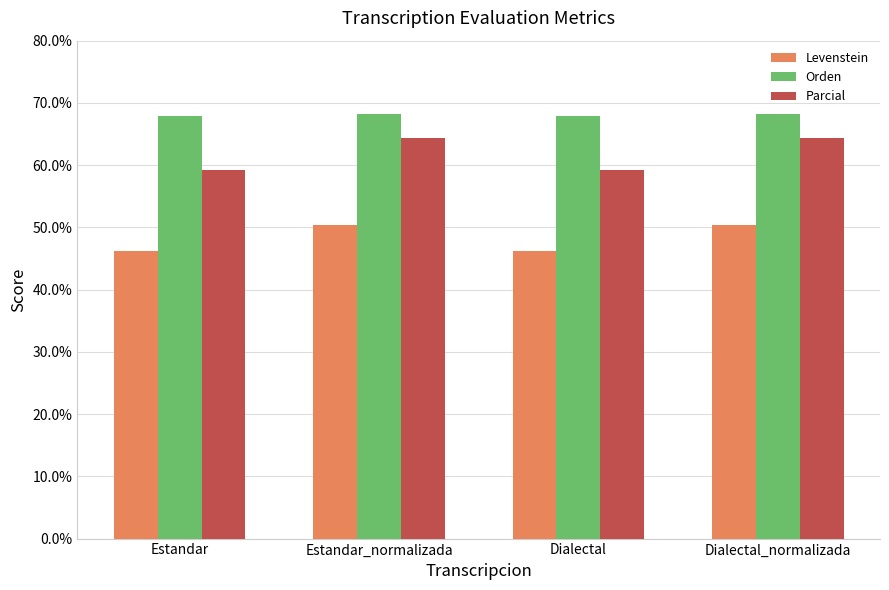

Count the number of data series in this chart.

3